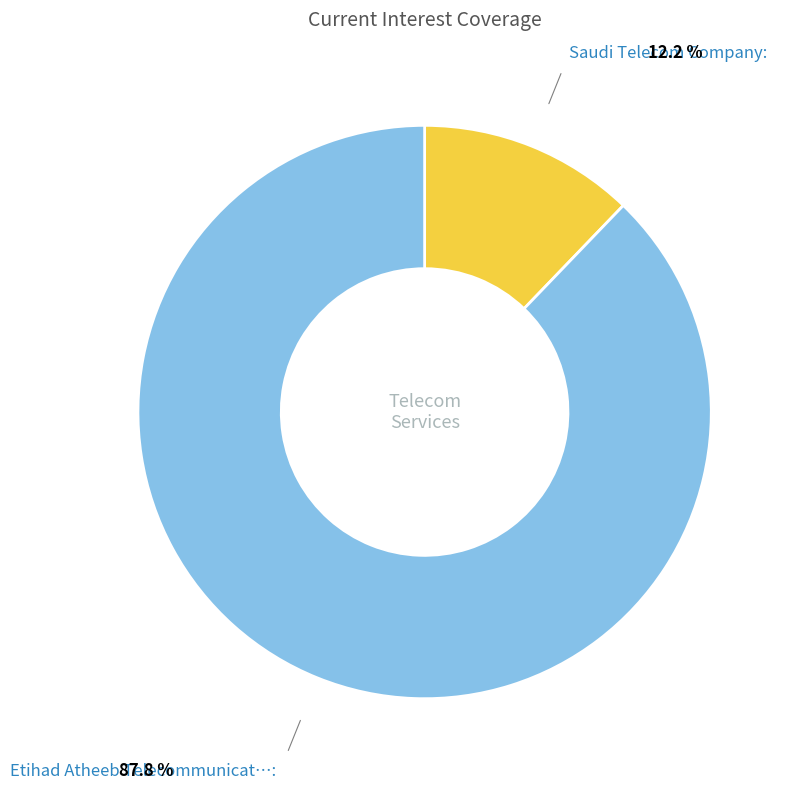

How many slices are in this pie chart?

2